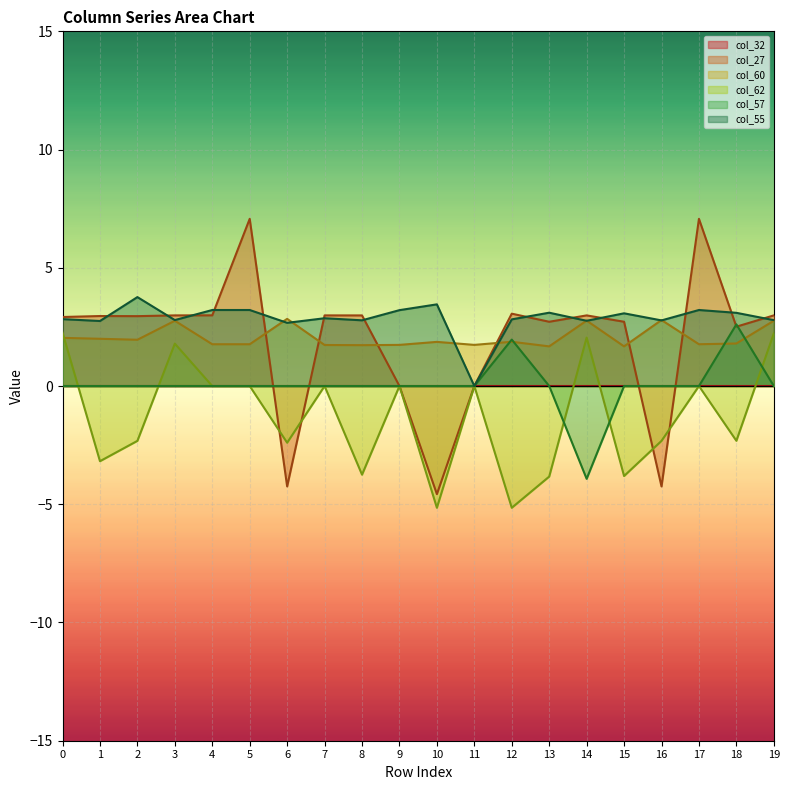

At which category does the chart reach its peak across all series?

5